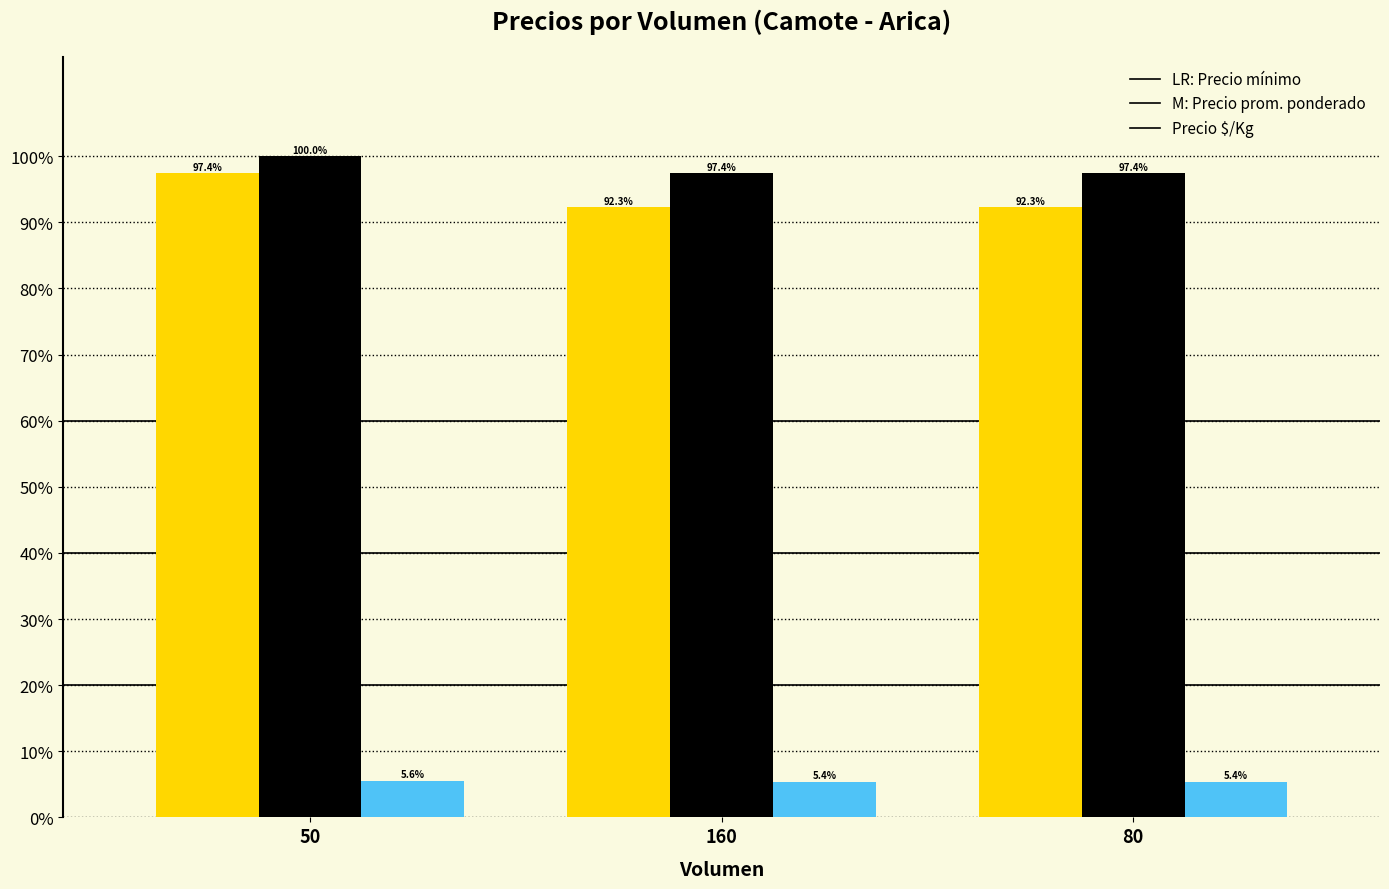

What is the difference between the highest and lowest values at 80?

0.9